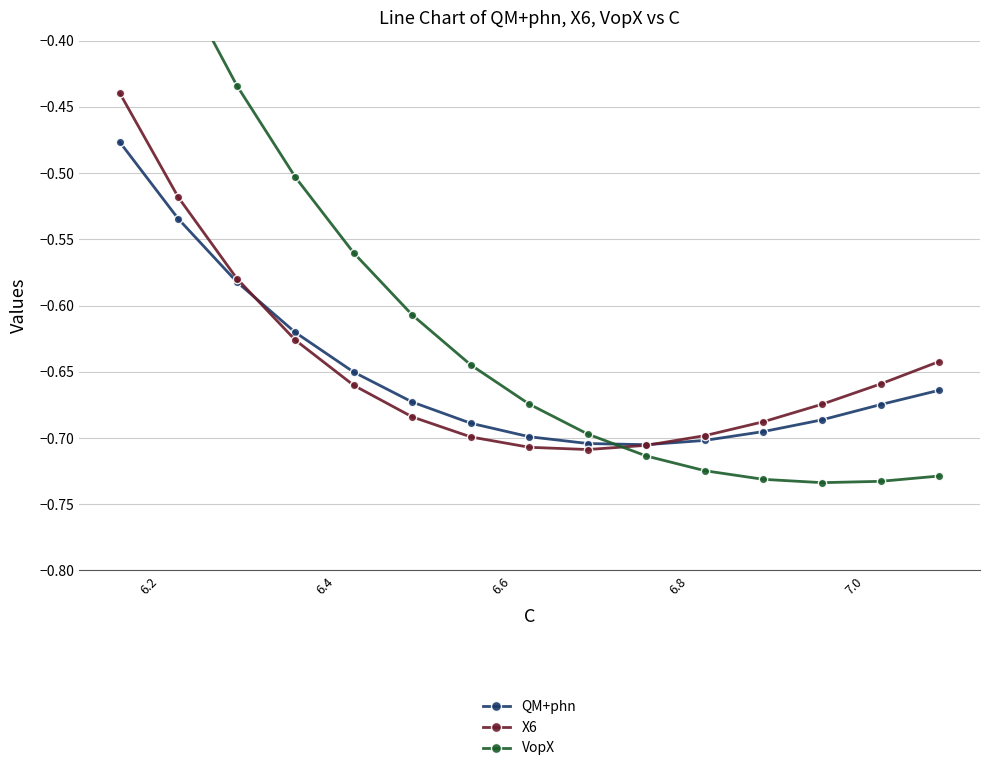

Is this an area chart (filled region under the line)?

No